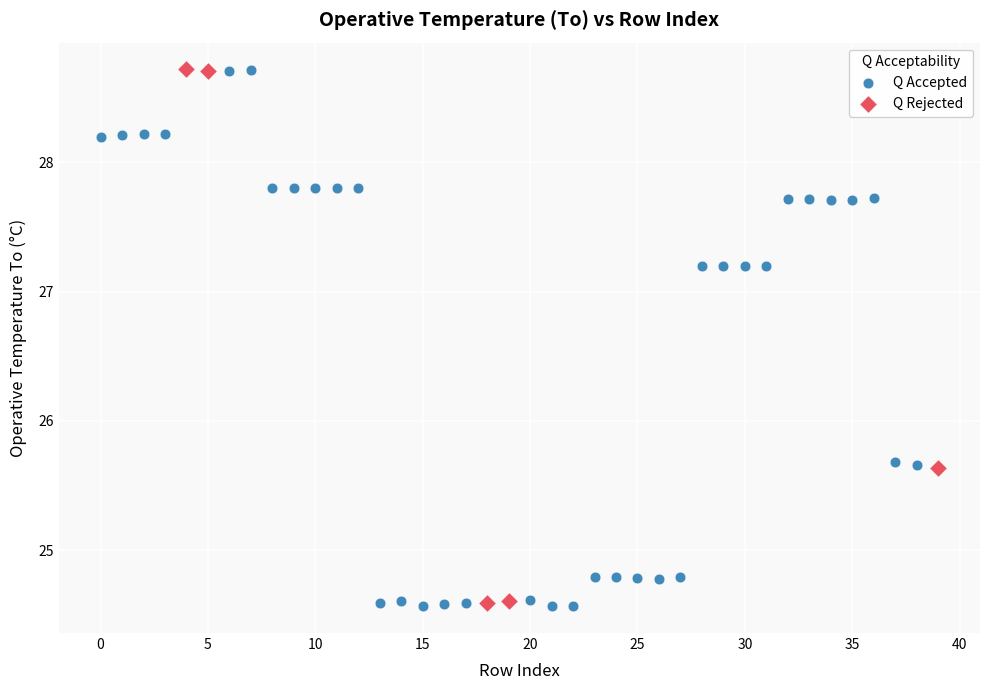

Which series has the widest spread of Y values?

Q Accepted